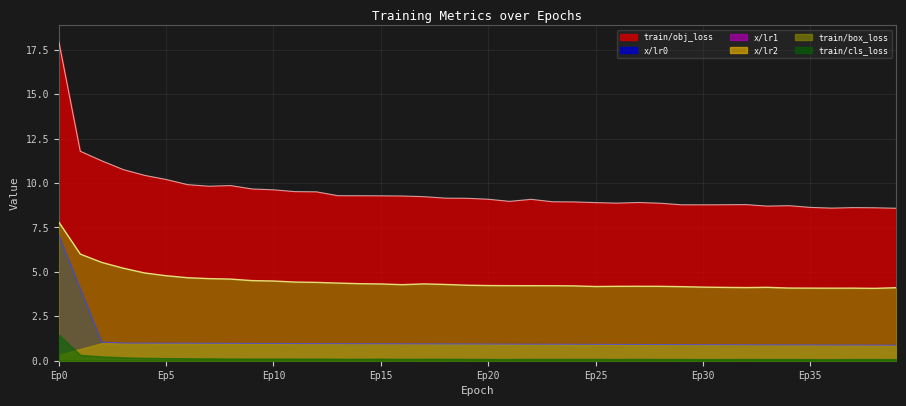

True or false: x/lr0 has more than 1 interior local peaks.

False